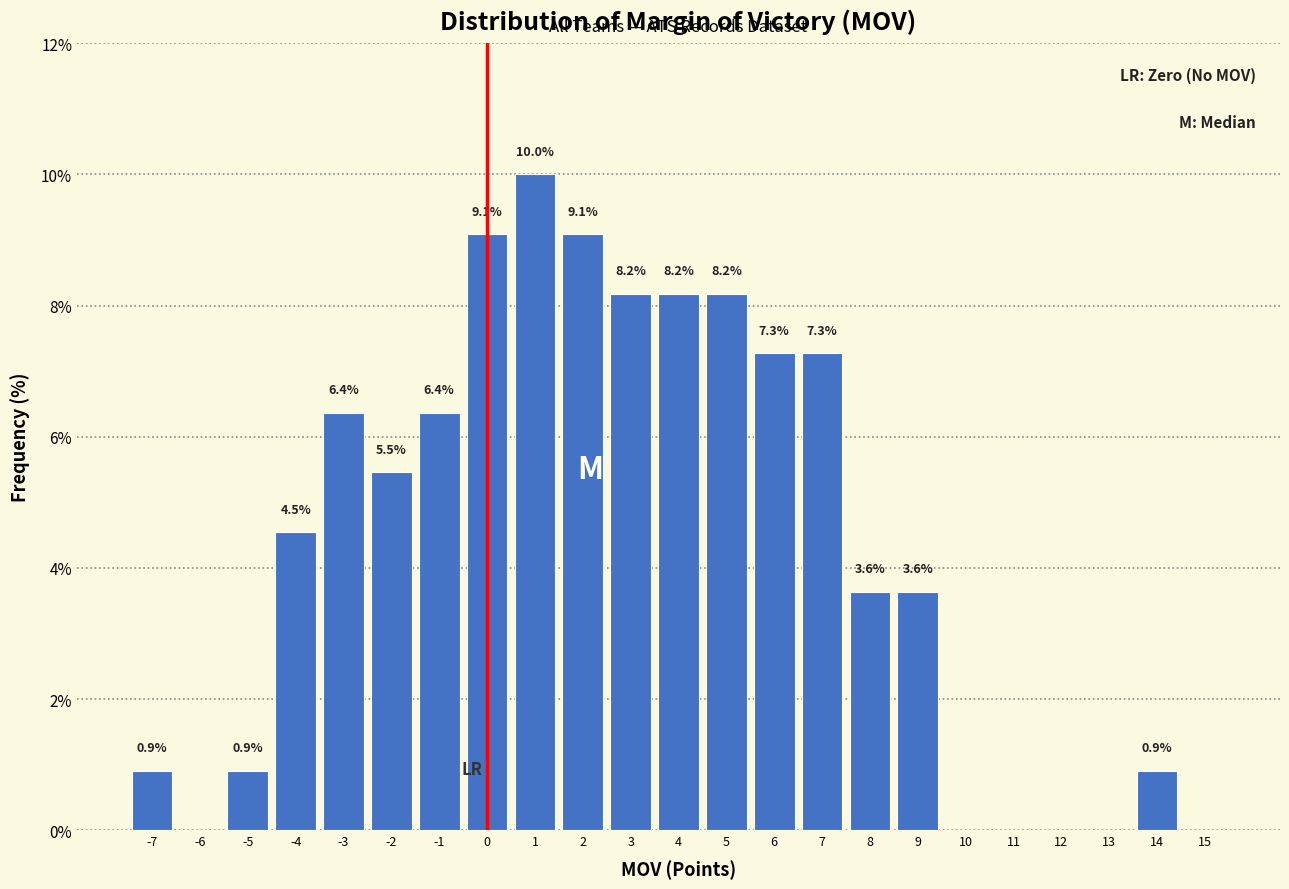

Which range on the x-axis has the tallest bar?

0.5 to 1.5